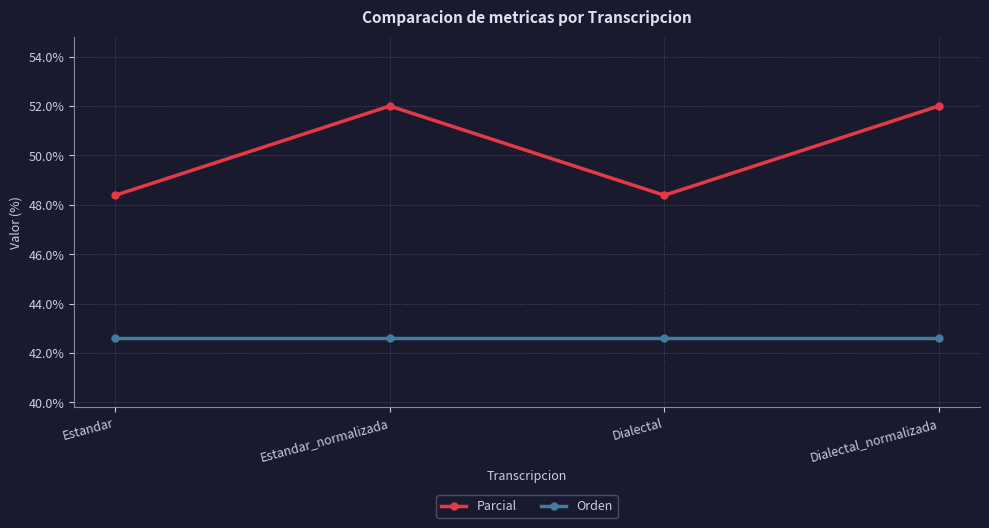

Reading right to left, extract all data points from this chart.

Parcial: Dialectal_normalizada=52.0	Dialectal=48.4	Estandar_normalizada=52.0	Estandar=48.4
Orden: Dialectal_normalizada=42.6	Dialectal=42.6	Estandar_normalizada=42.6	Estandar=42.6